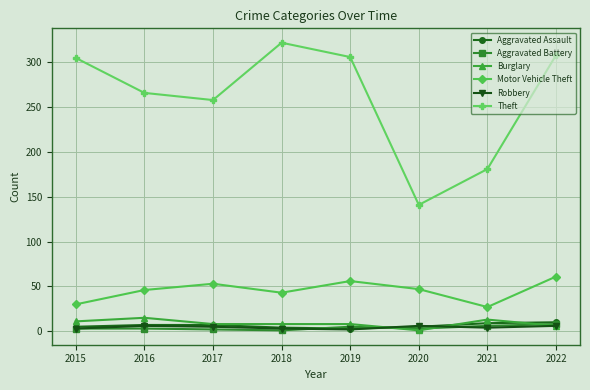

Where does the Robbery series first go above 5?

2016